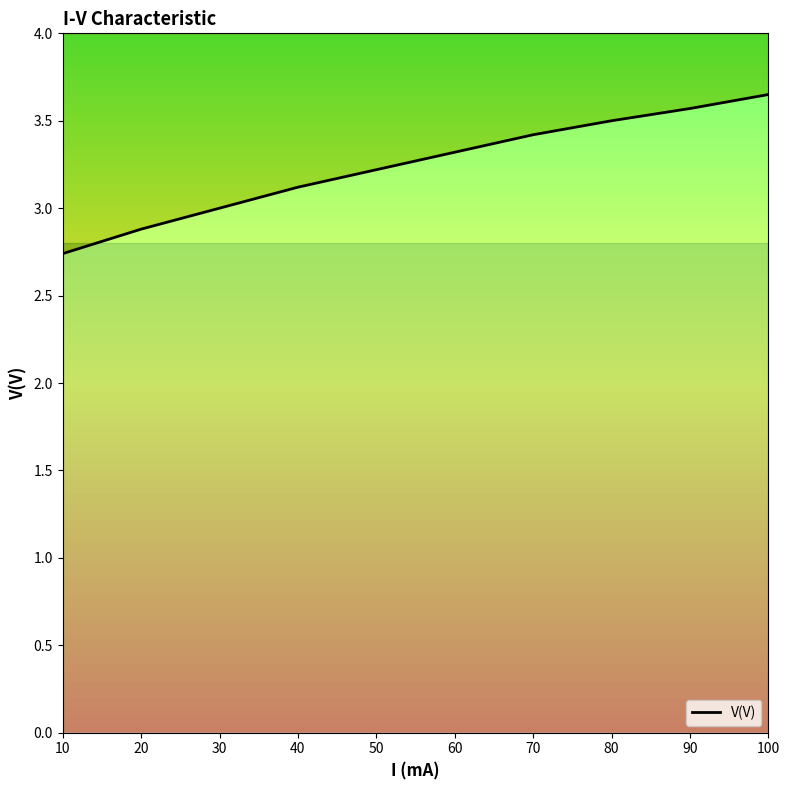

Count the number of data series in this chart.

1